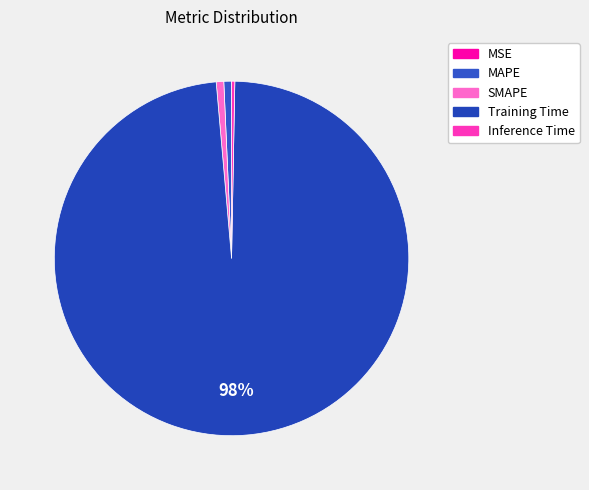

What percentage is the Training Time slice, to the nearest percent?

98%